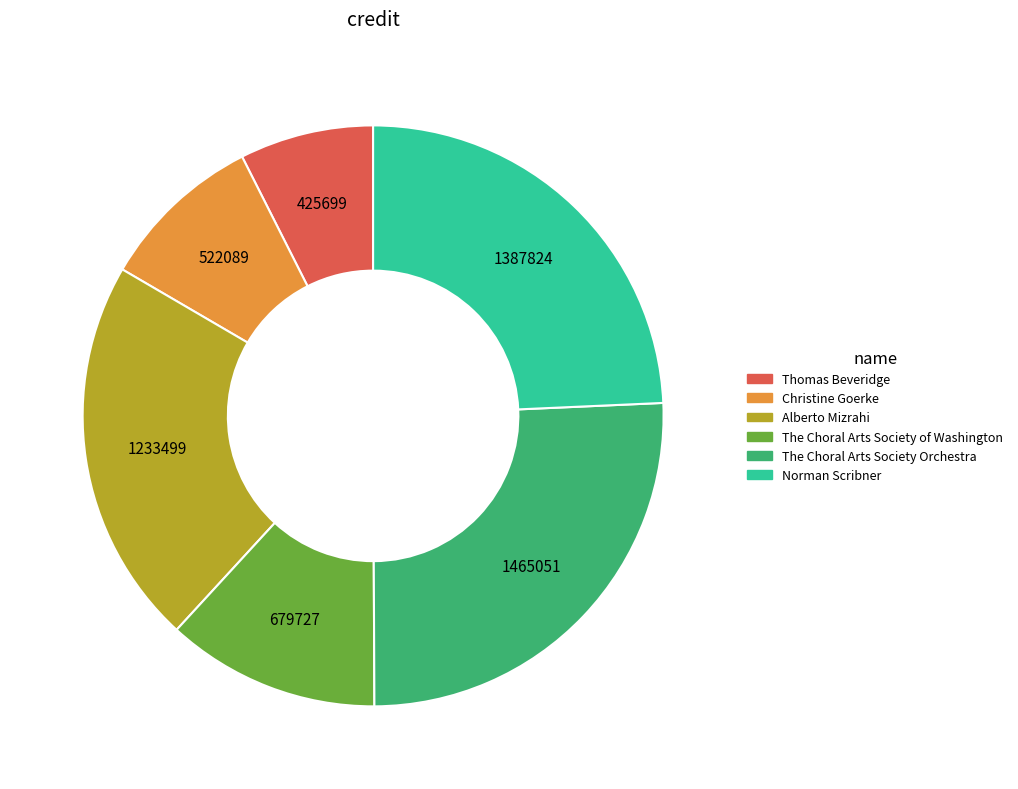

Which slice is the largest?

The Choral Arts Society Orchestra